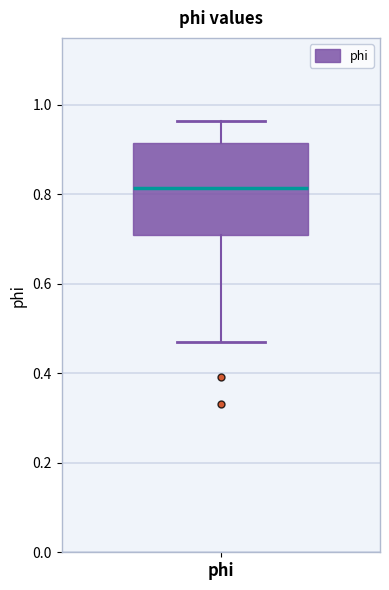

Read this box plot against the y-axis: the position of the median line, the range covered by the box, and the ends of both whiskers. The values are not printed on the chart, so give them approximately, as read against the axis.

median 0.82, box 0.70 to 0.92, whiskers 0.46 to 0.96